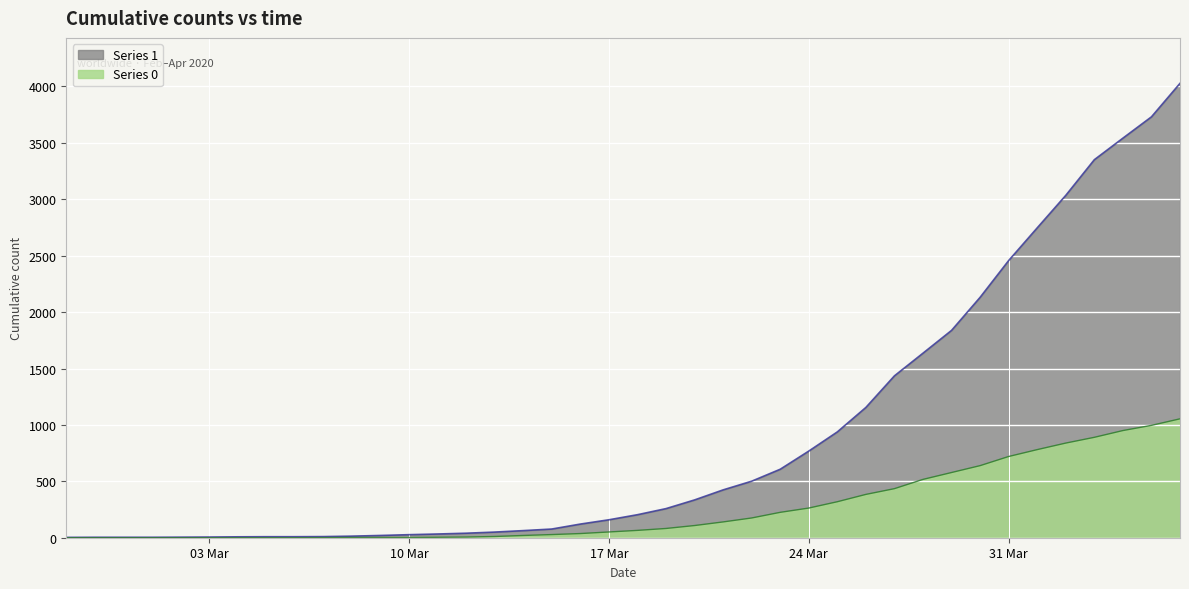

What are all the series names shown in the legend?

Series 1, Series 0